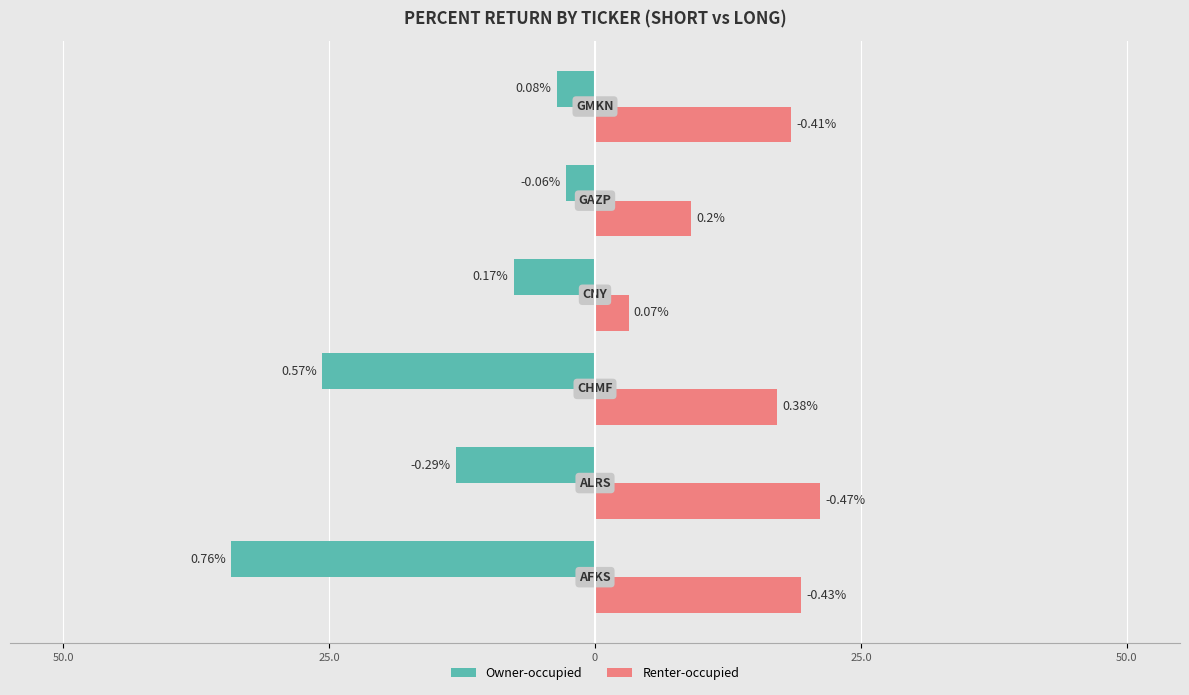

How many positive values does the Owner-occupied series have?

4